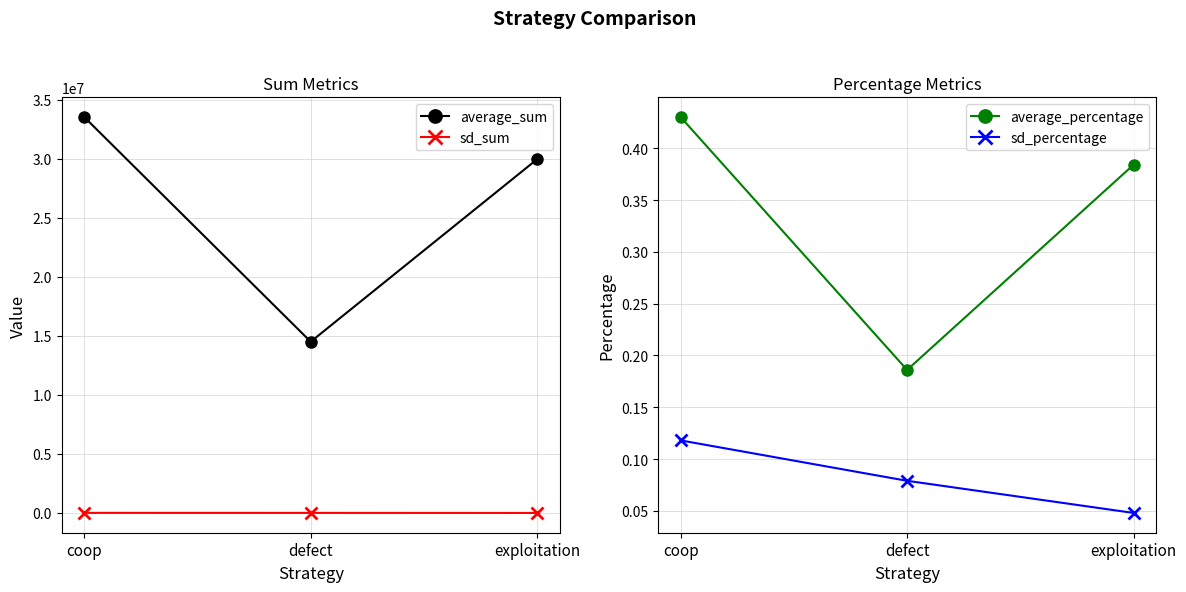

Count the average_sum values in the range 14506721 to 33529783.

3